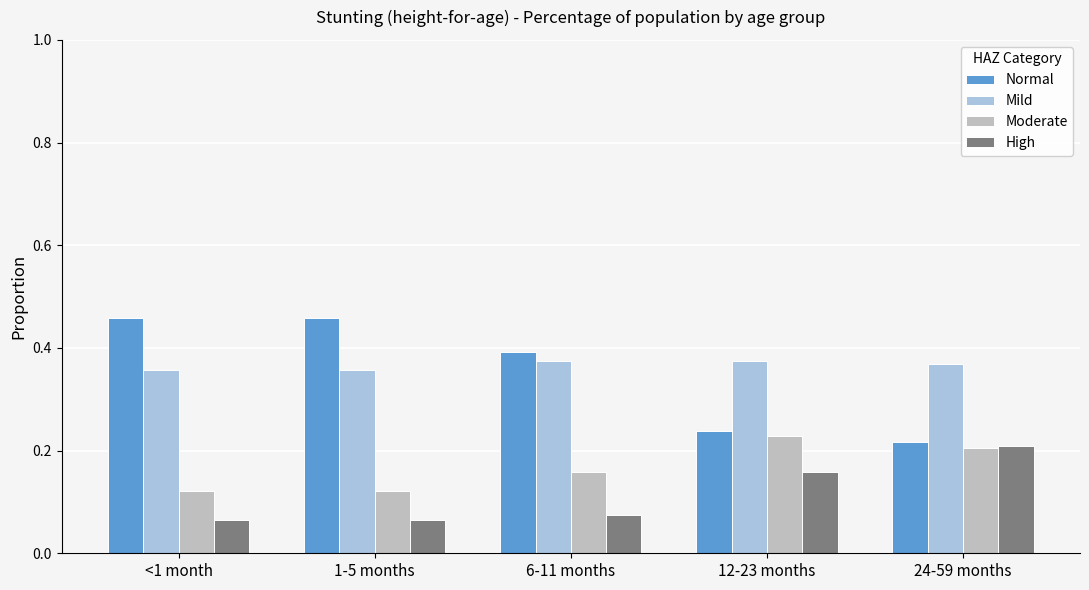

What position from the right is 12-23 months?

2